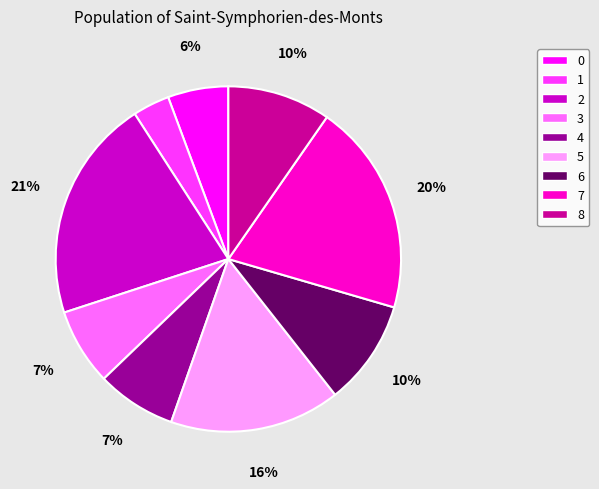

How many slices are in this pie chart?

9